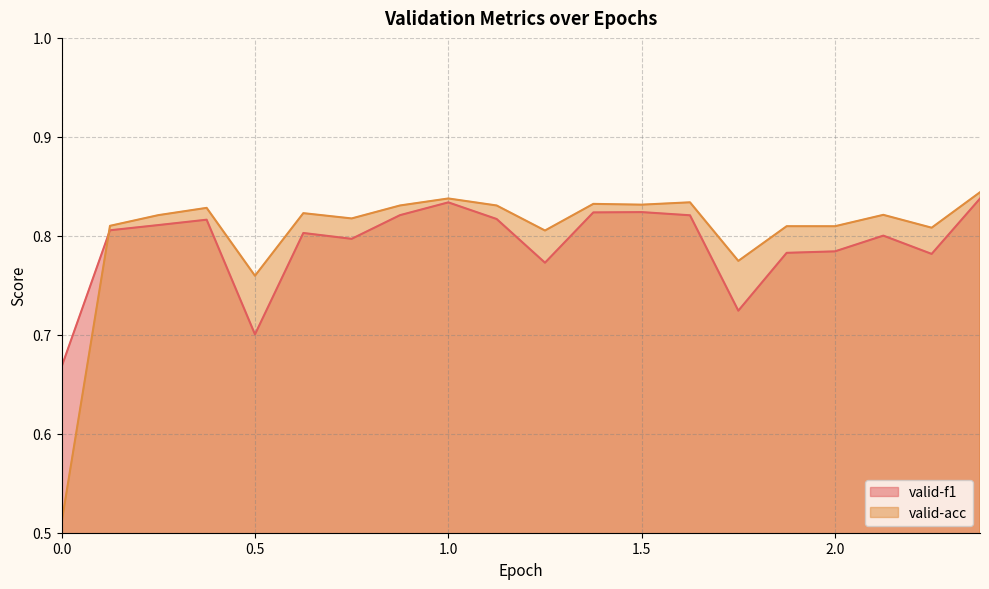

How many valid-f1 values are between 0 and 1?

20